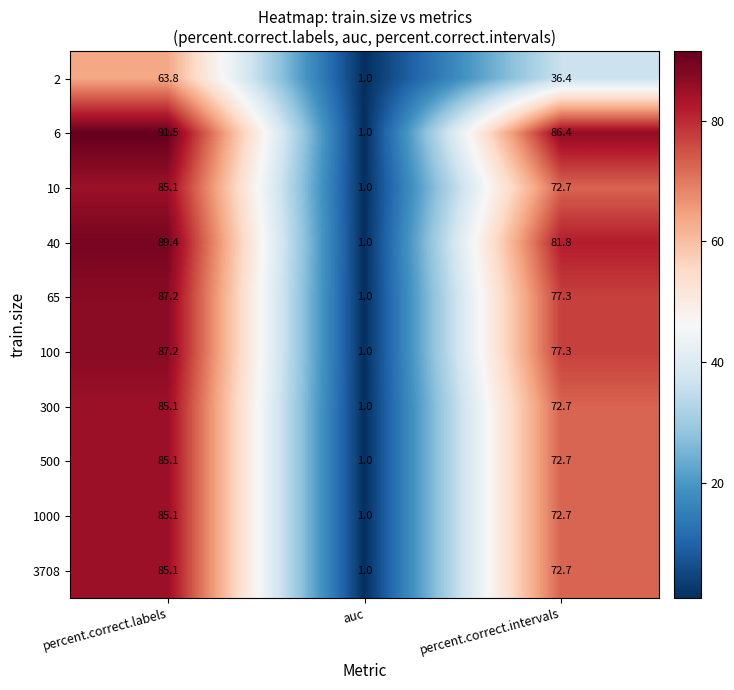

What is the sum of the 2 values at percent.correct.intervals and percent.correct.labels?

100.2